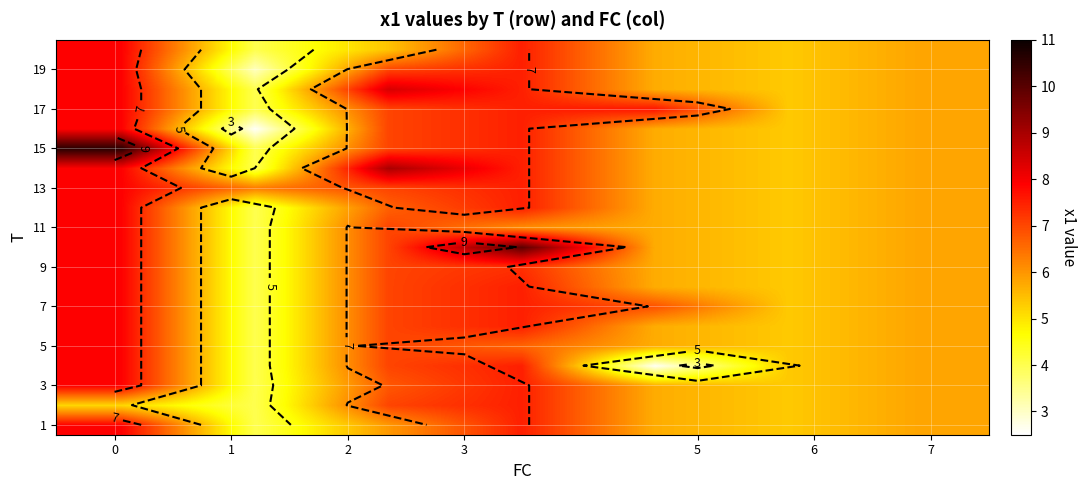

At how many categories does at least one series exceed 6?

5